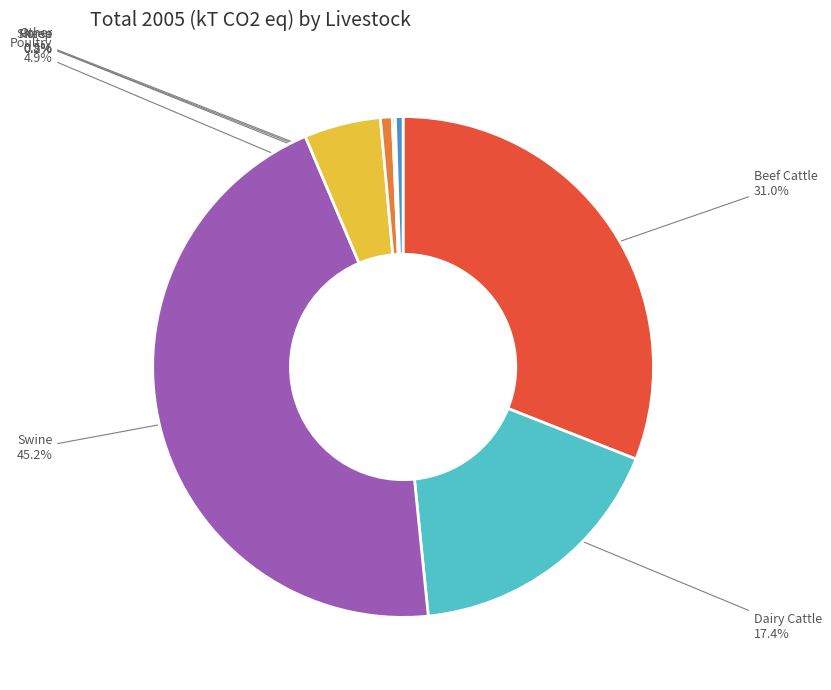

What is the largest slice in the pie chart?

Swine